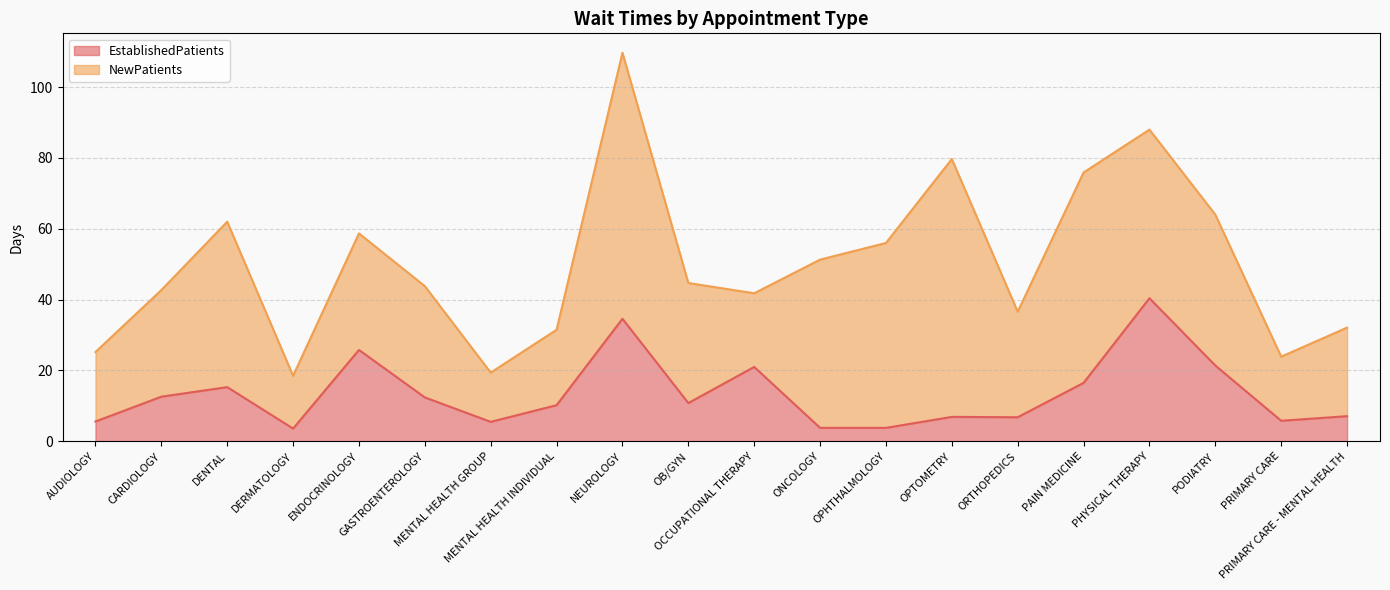

What is the change in value from AUDIOLOGY to PRIMARY CARE - MENTAL HEALTH?

+1.5